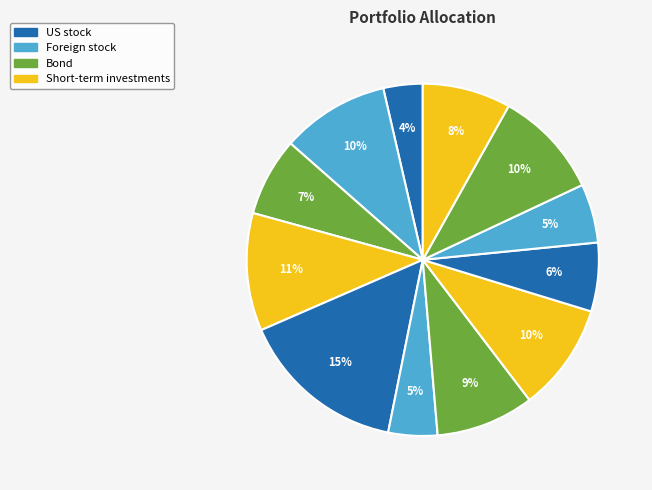

How many segments does this pie chart have?

12